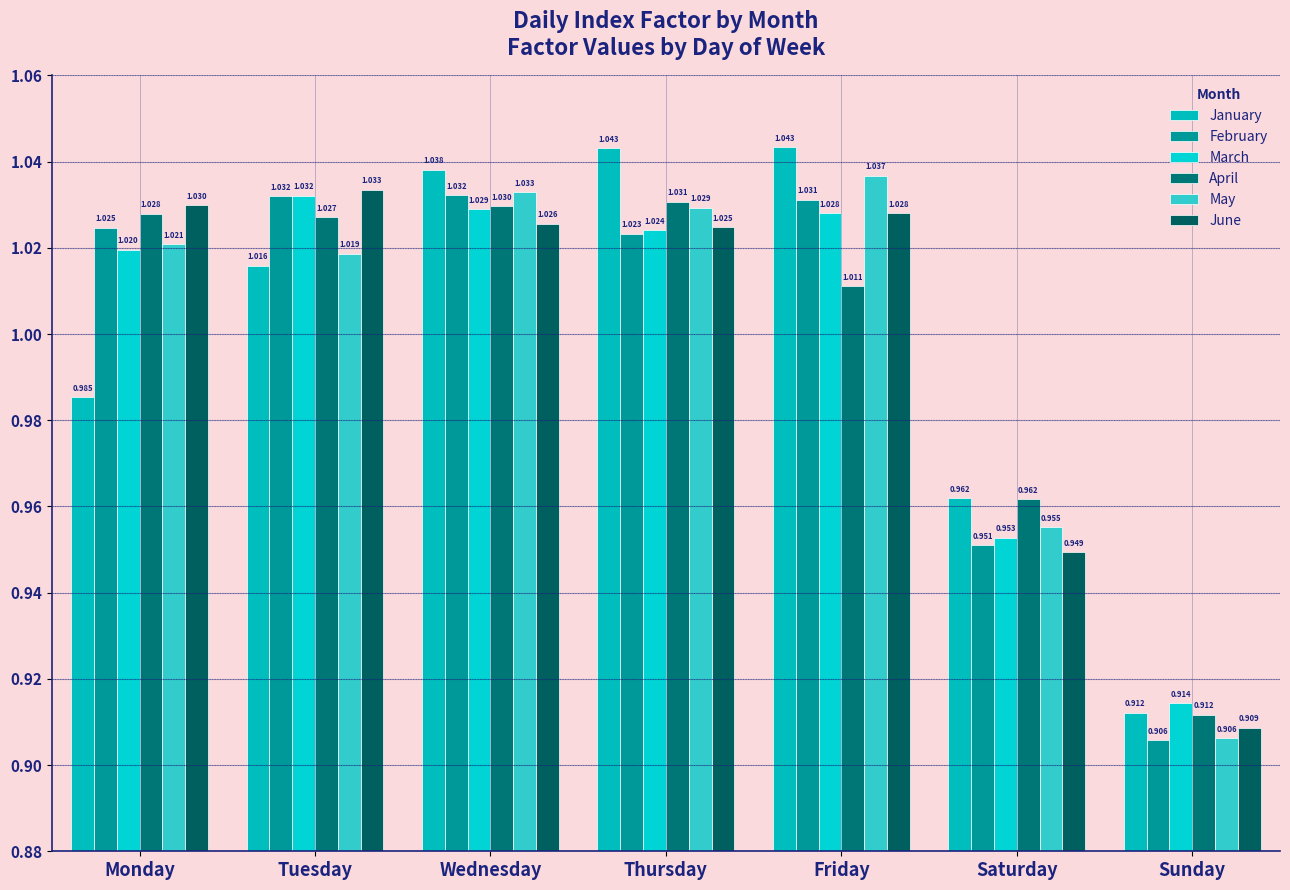

At which category is the sum across all series the highest?

Wednesday